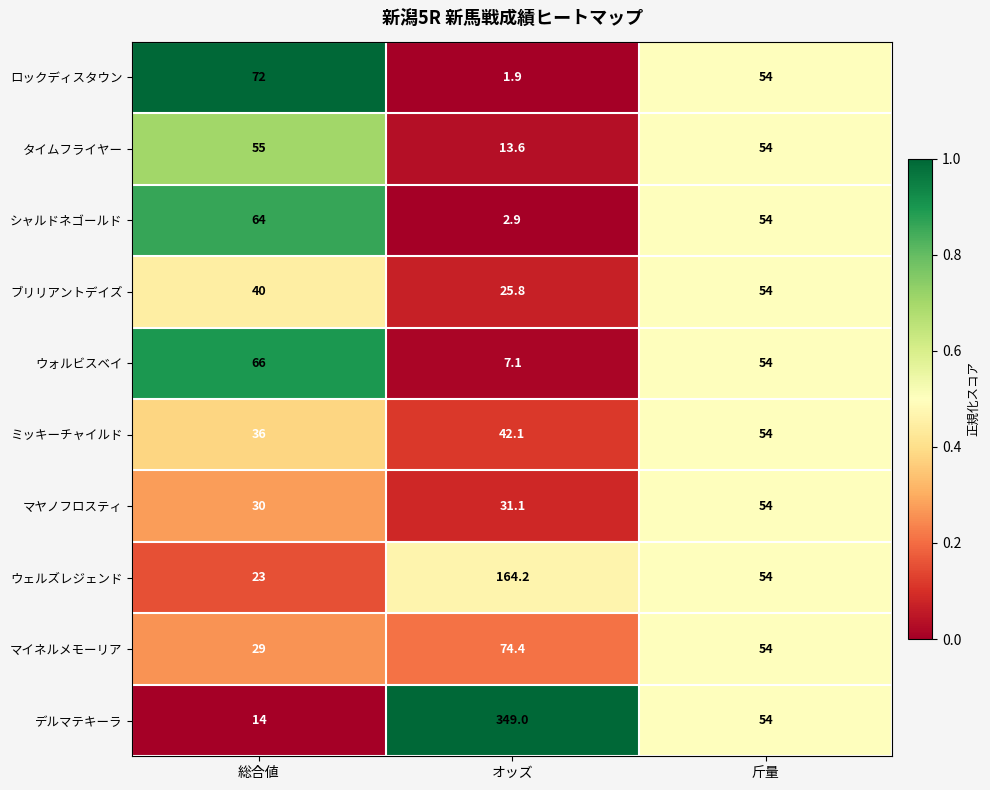

What is the maximum value shown in the chart?

349.0